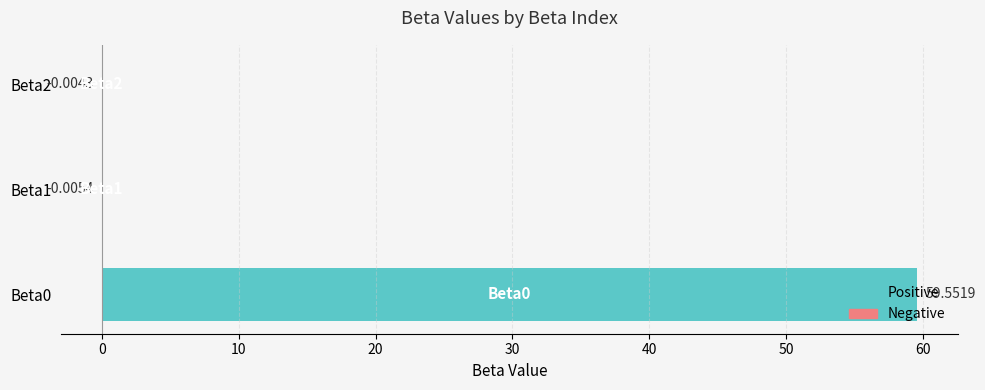

What is the change in value from Beta0 to Beta1?

-59.6